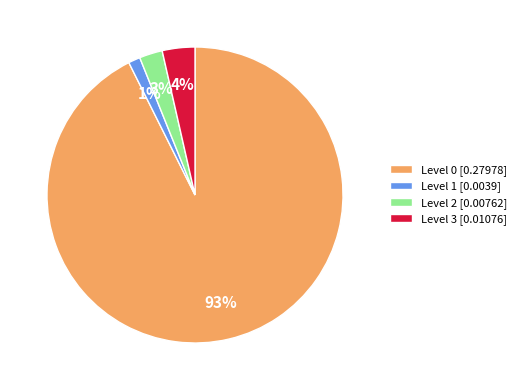

True or false: Level 0 [0.27978] accounts for 99% of the total.

False